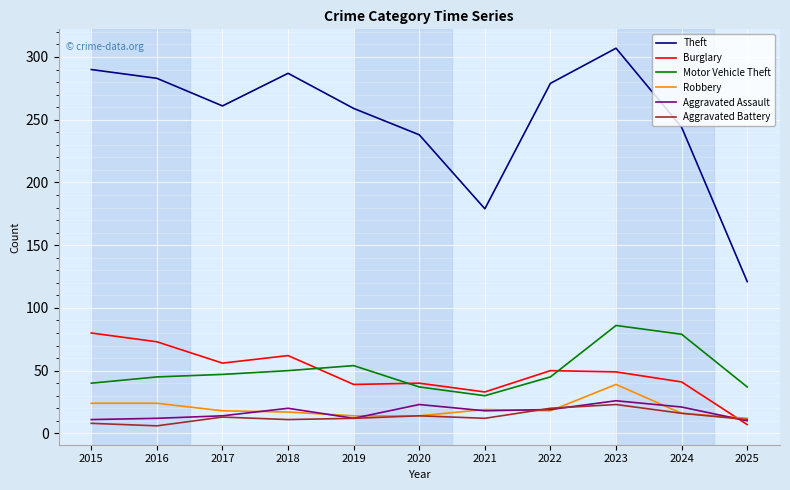

What is the minimum value for Burglary?

7